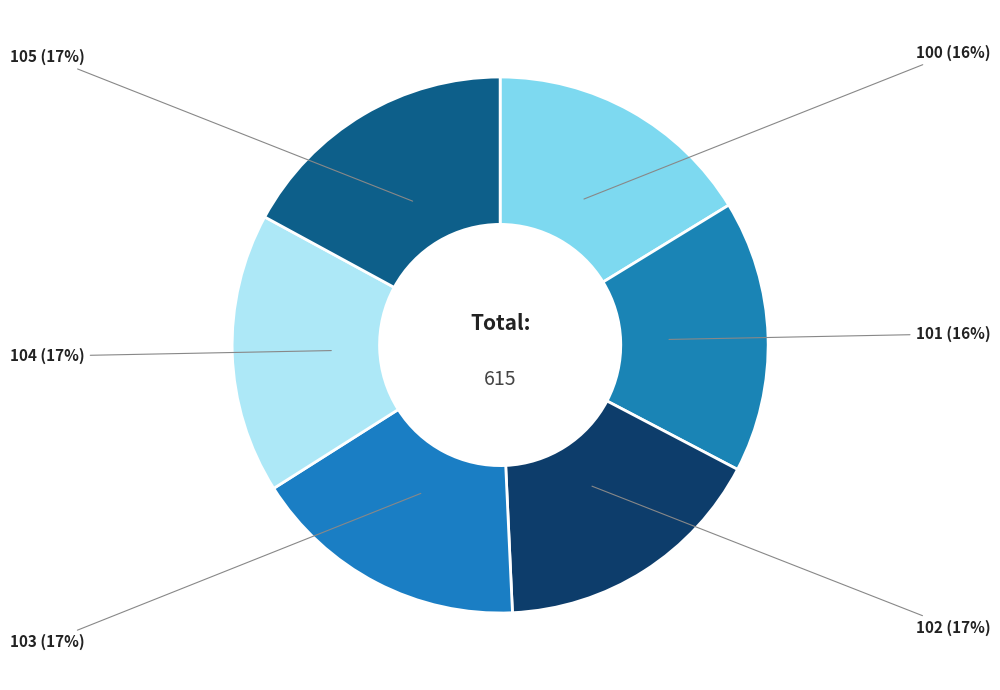

Which has a higher value, 100 or 105?

105